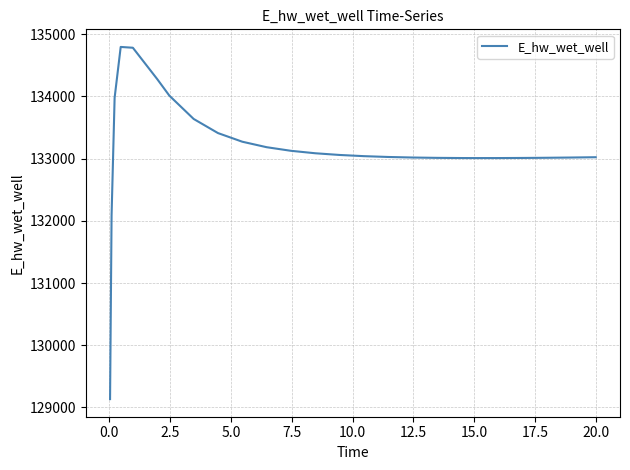

What is the maximum value shown in the chart?

134796.5